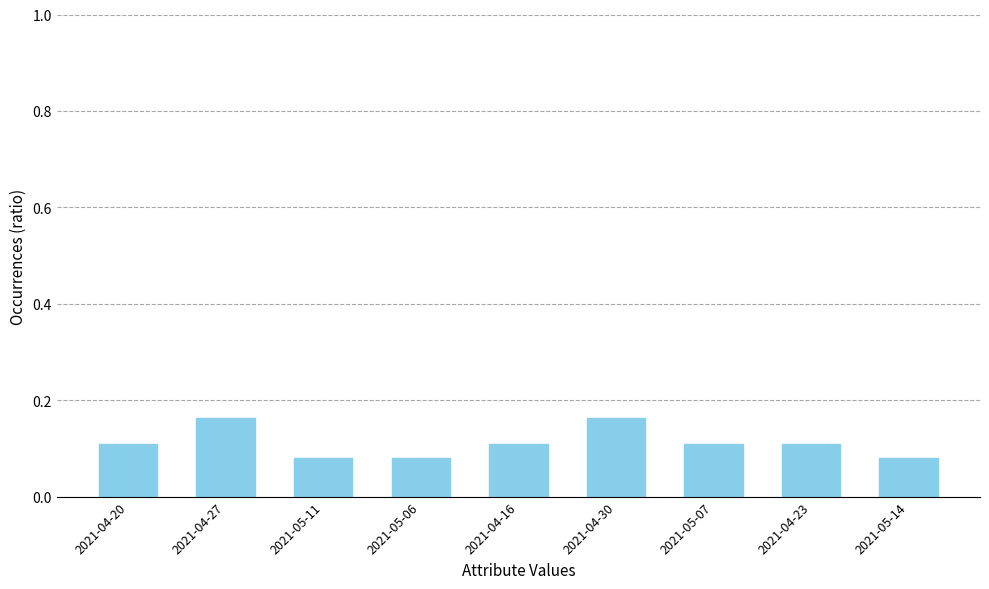

The chart shows a value of 0.1 at 2021-05-11. True or false?

True